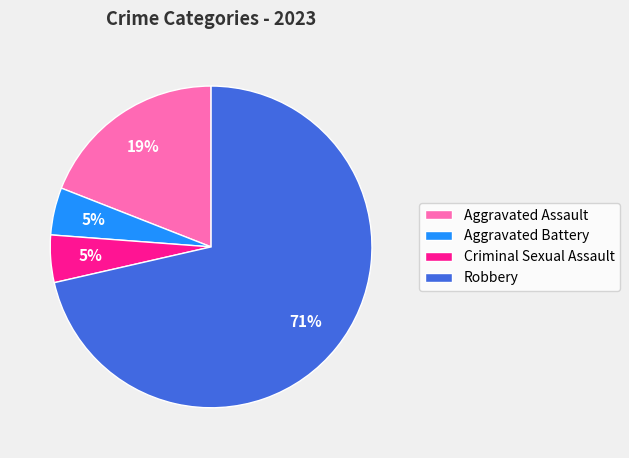

Which category accounts for the majority?

Robbery